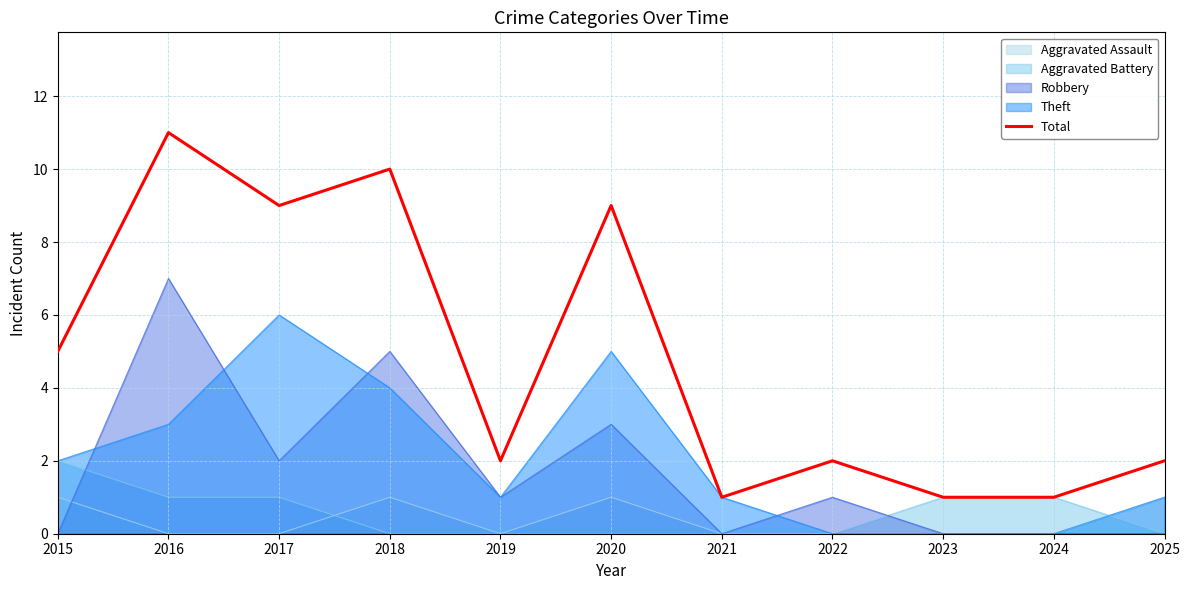

What is the difference between the maximum and minimum values?

10